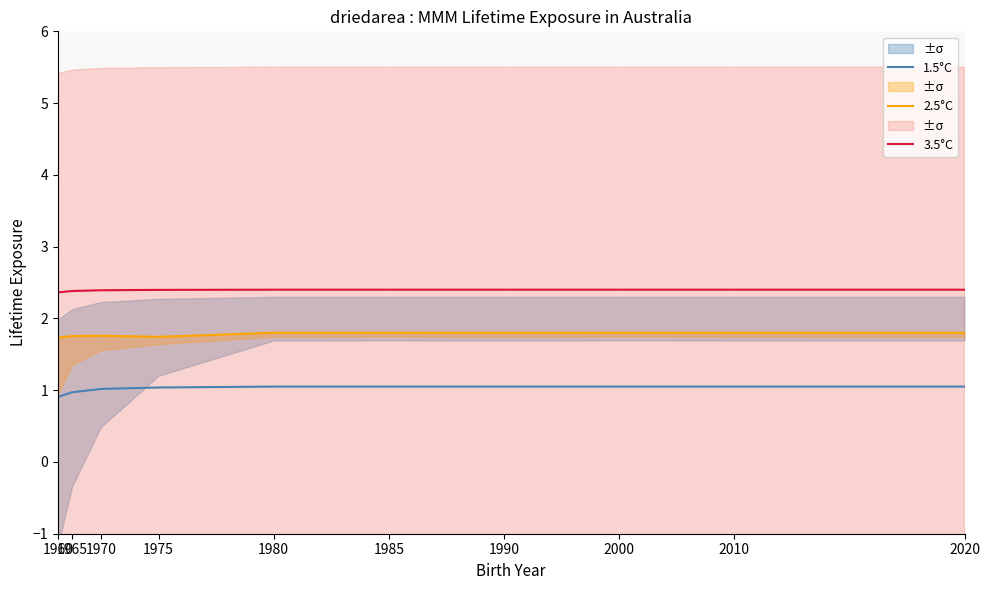

What is the difference between the second highest and minimum values in the 2.5°C series?

0.1